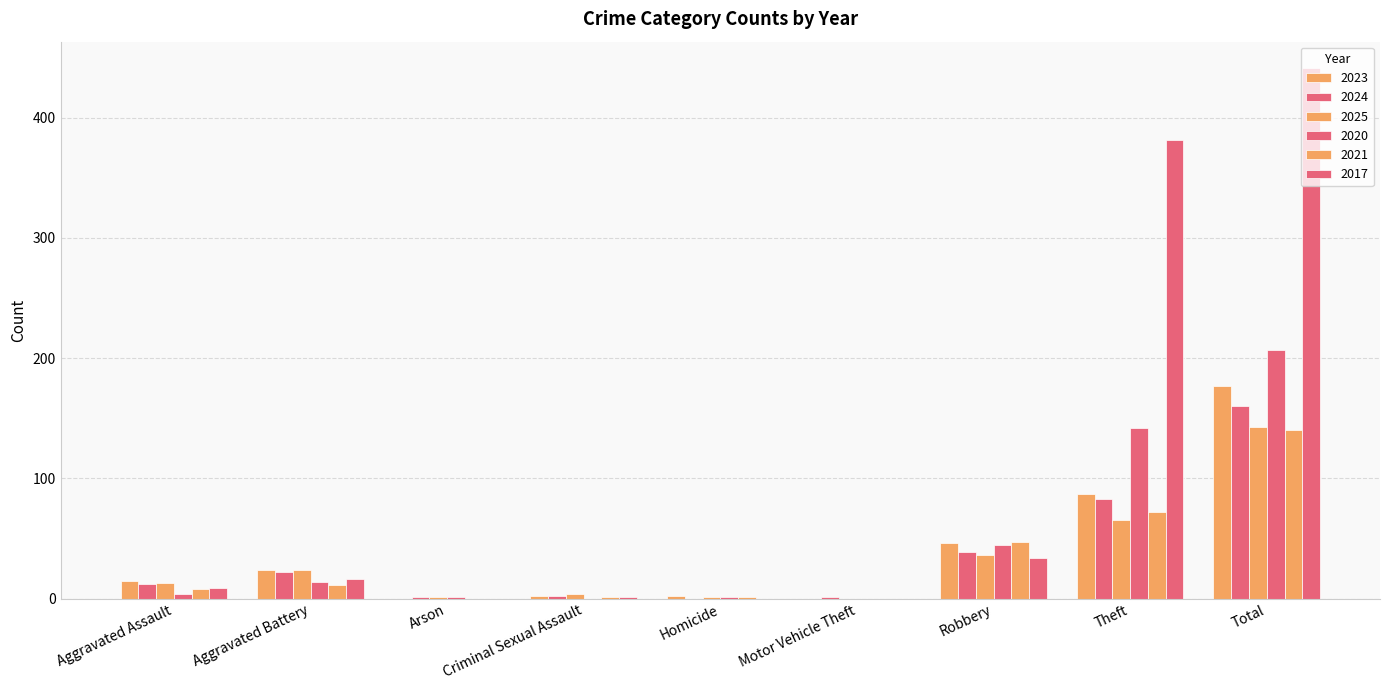

At which category does the chart reach its peak across all series?

Total